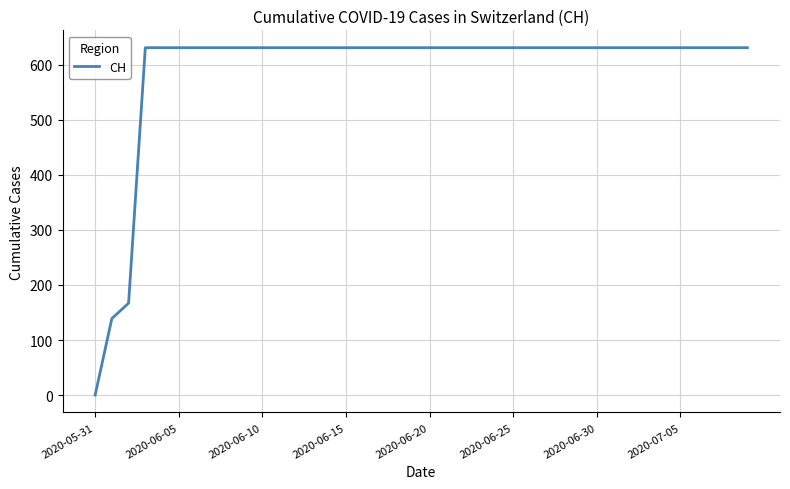

What is the maximum value shown in the chart?

631